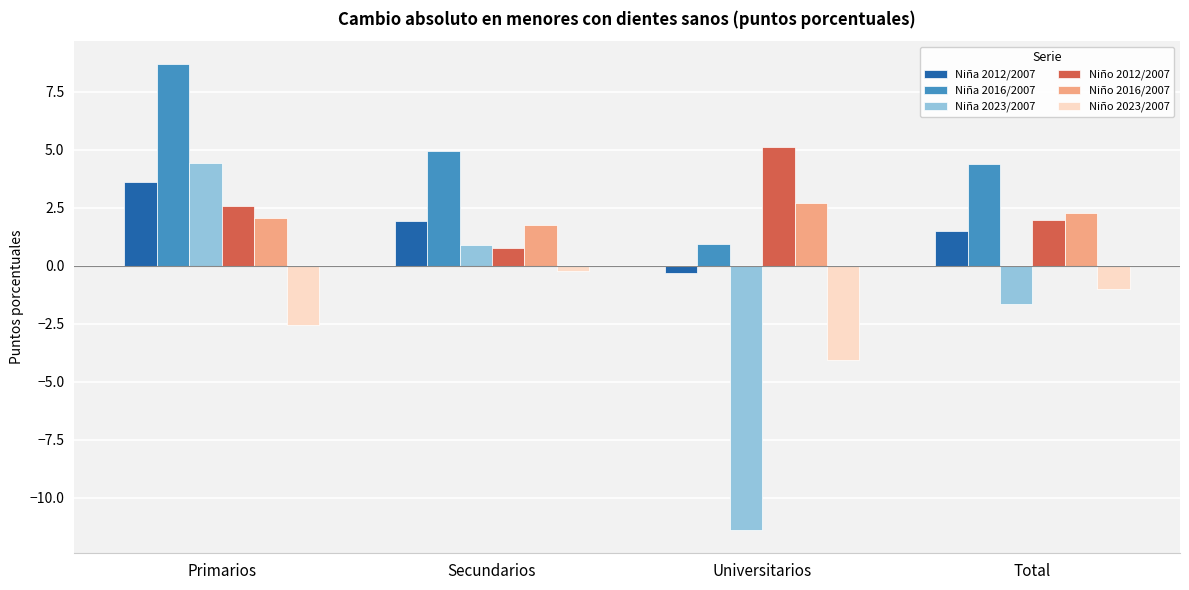

What is the difference between the maximum and minimum values in the Niña 2012/2007 series?

3.9